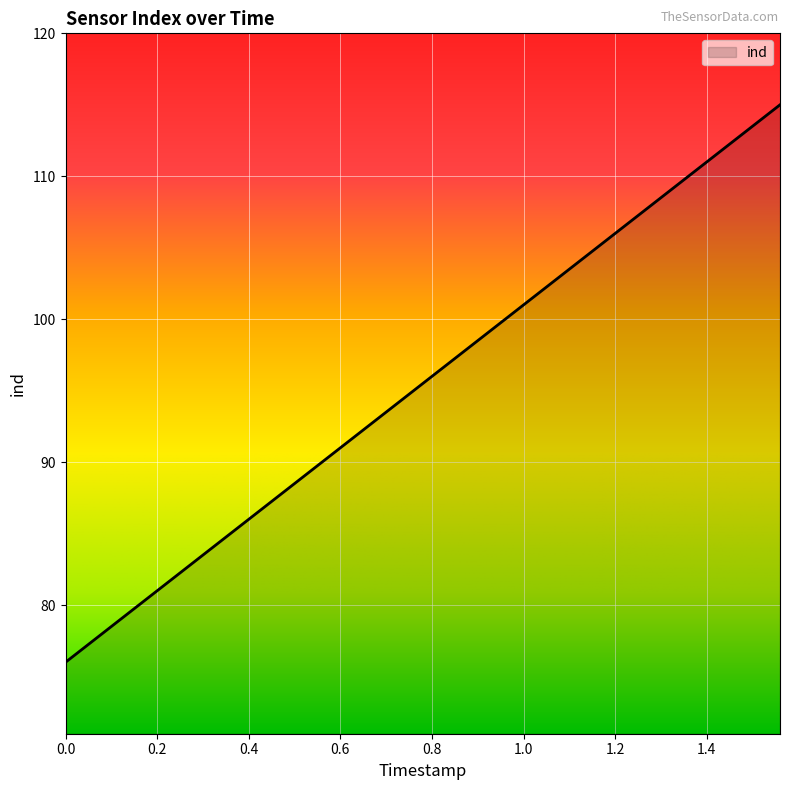

What is the difference between the second highest and minimum values?

38